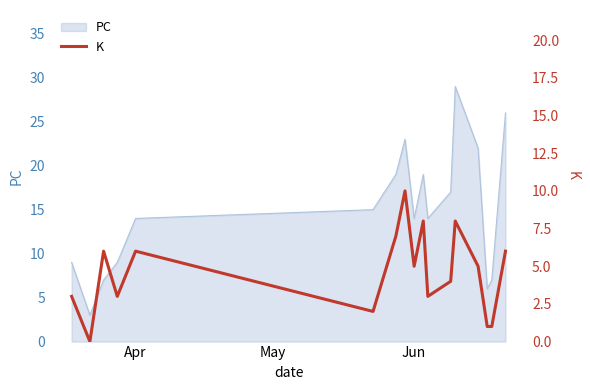

What is the highest value of the PC series?

29